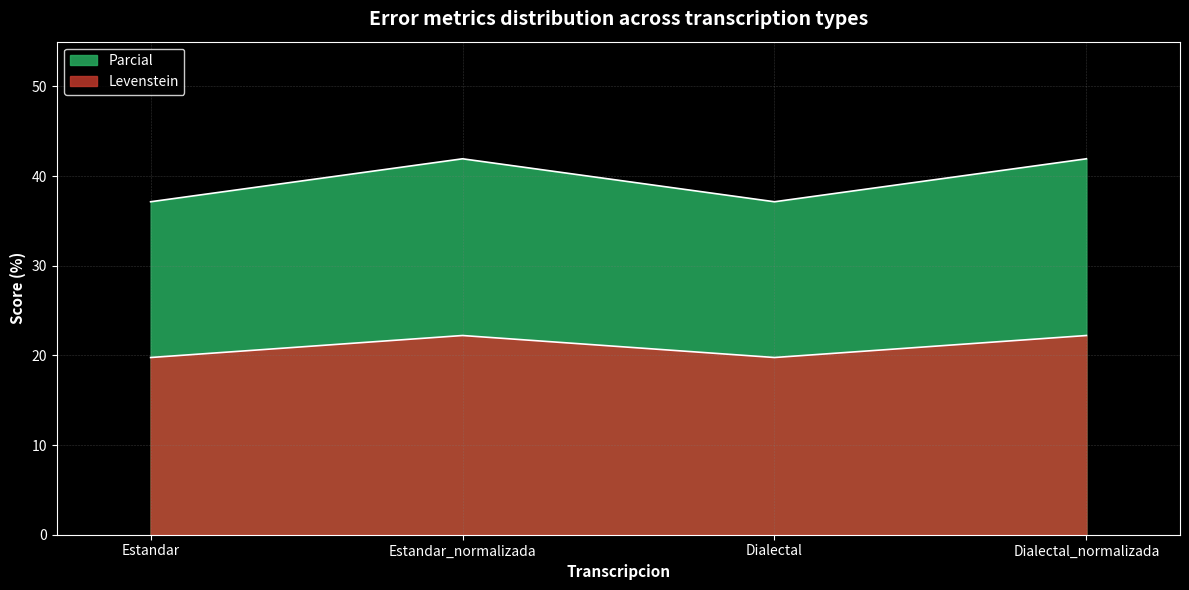

What position from the right is Dialectal_normalizada?

1